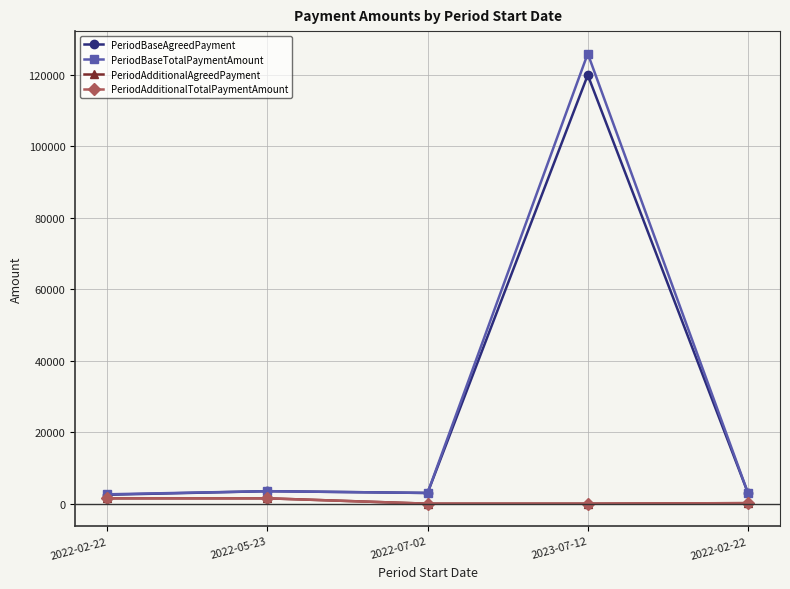

How many distinct data groups are displayed?

4